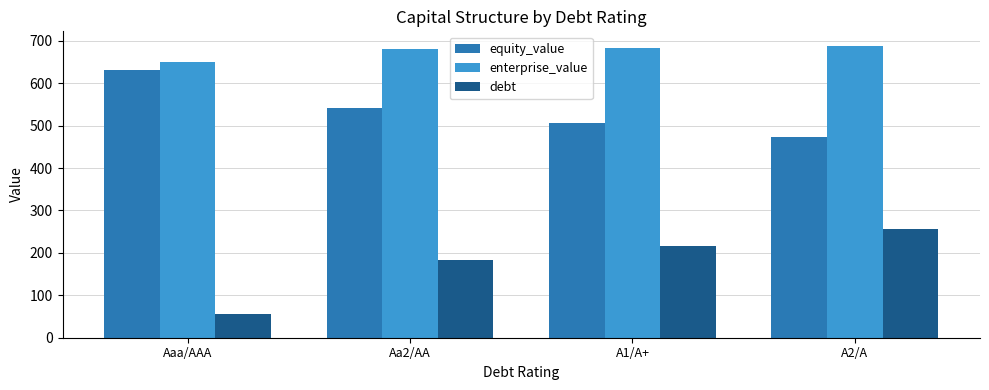

What is the label of the 1st bar from the left?

Aaa/AAA